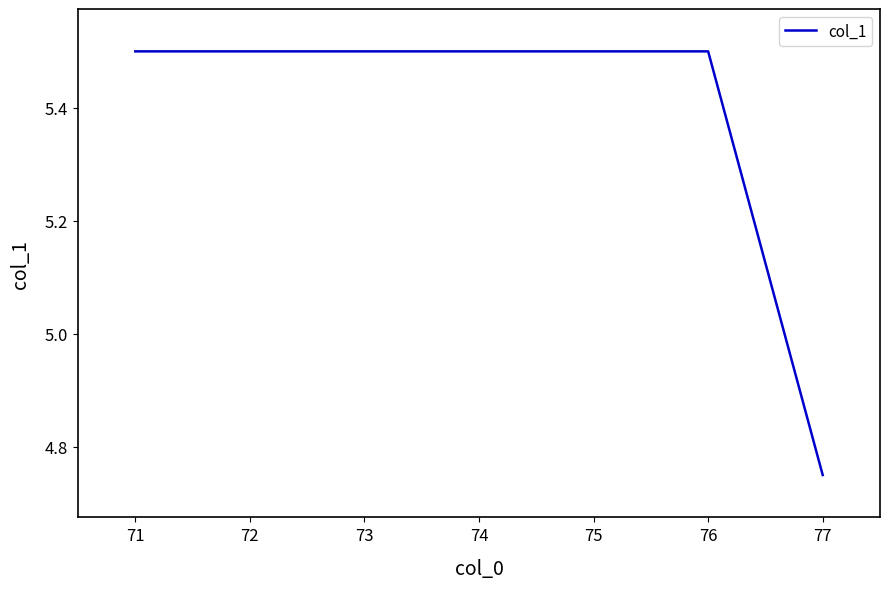

What is the sum of all values?

37.8